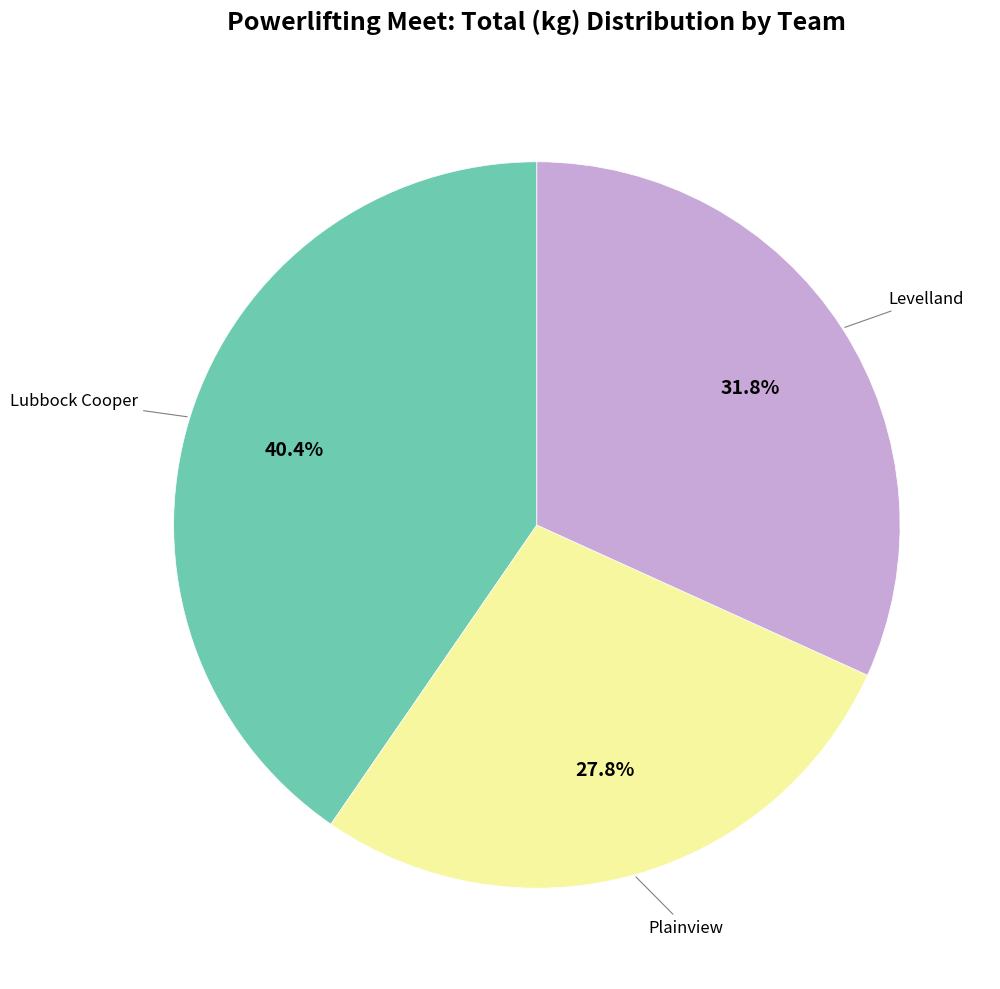

Does any single category account for the majority?

No